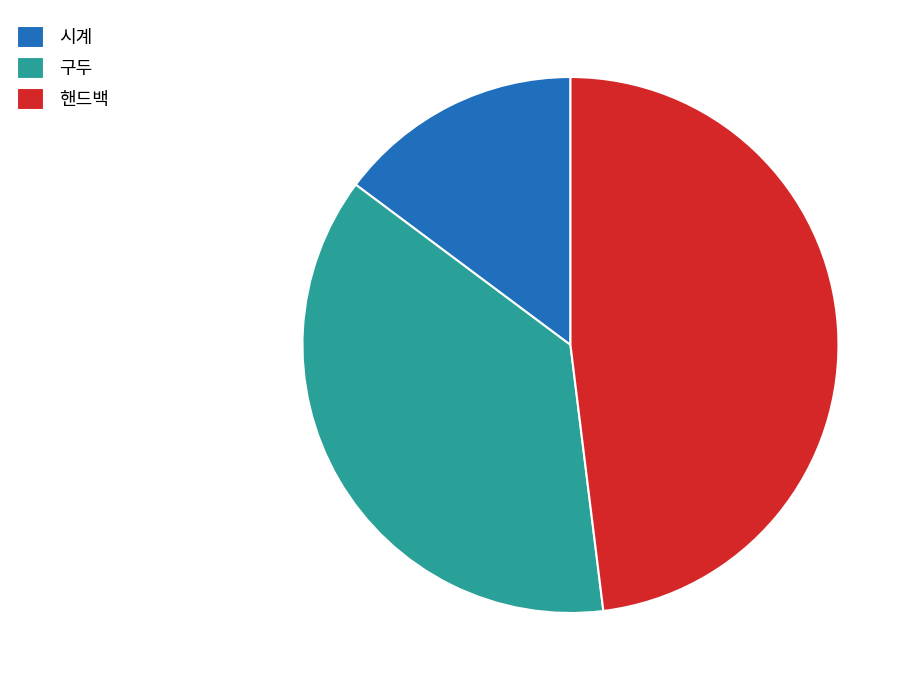

Combined, do 시계 and 핸드백 account for over 50%?

Yes